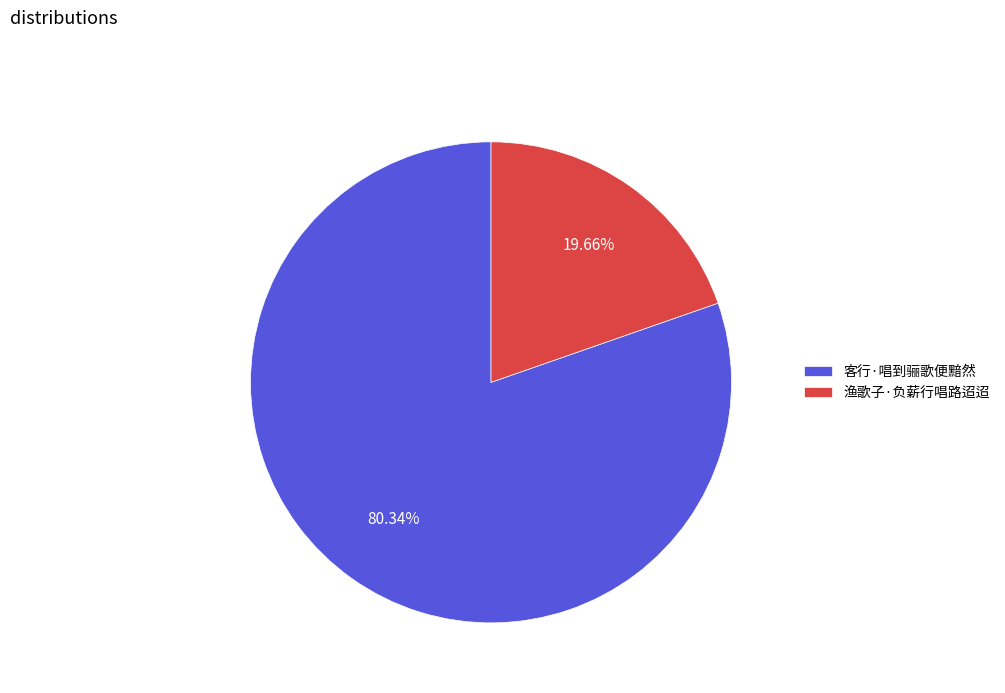

Count the number of slices in the pie.

2